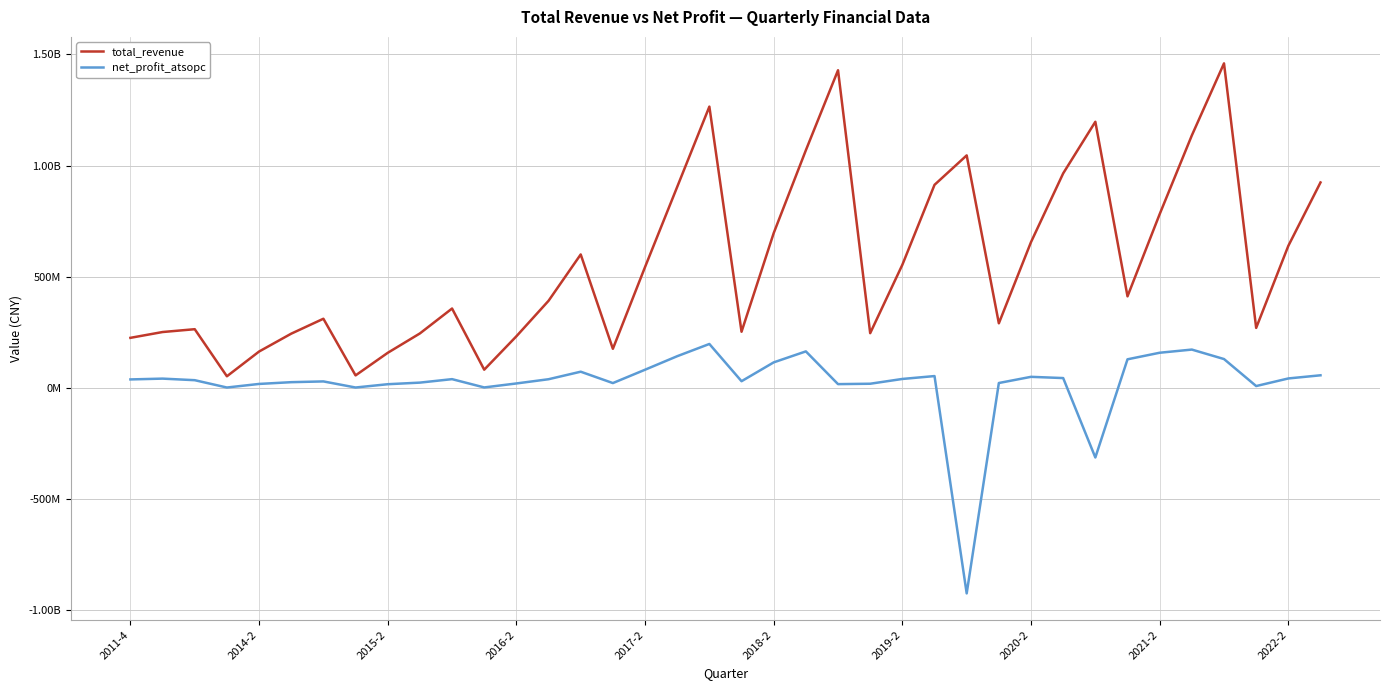

What are all the series names shown in the legend?

total_revenue, net_profit_atsopc